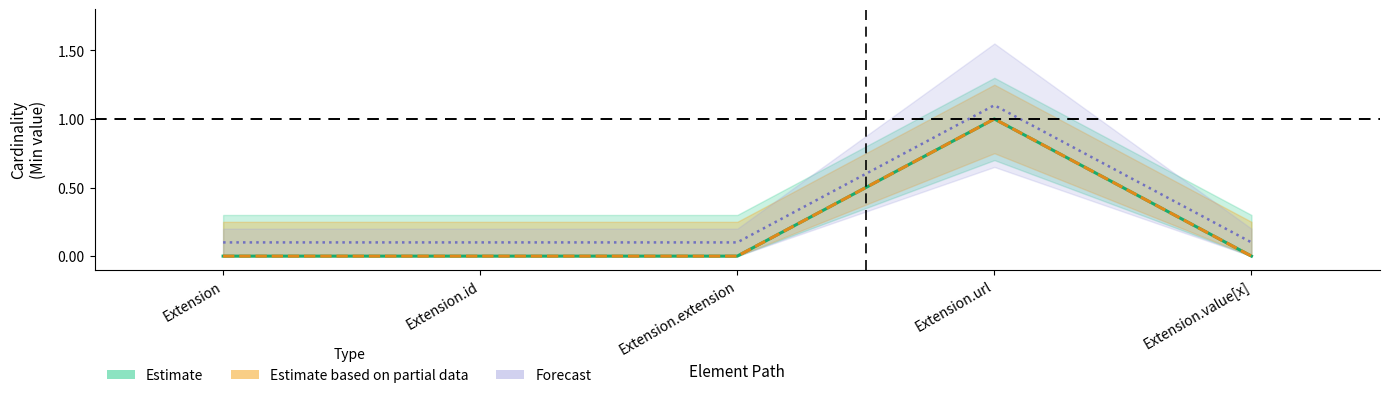

What is the spread (max minus min) of values at Extension.value[x]?

0.1